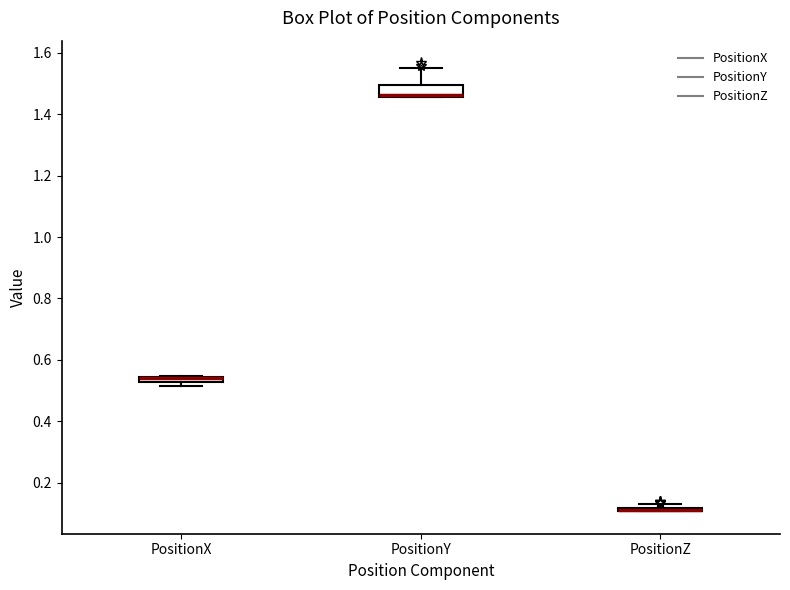

Where is the lower edge of the box for PositionY on the y-axis? The values are not printed on the chart, so give them approximately, as read against the axis.

1.46